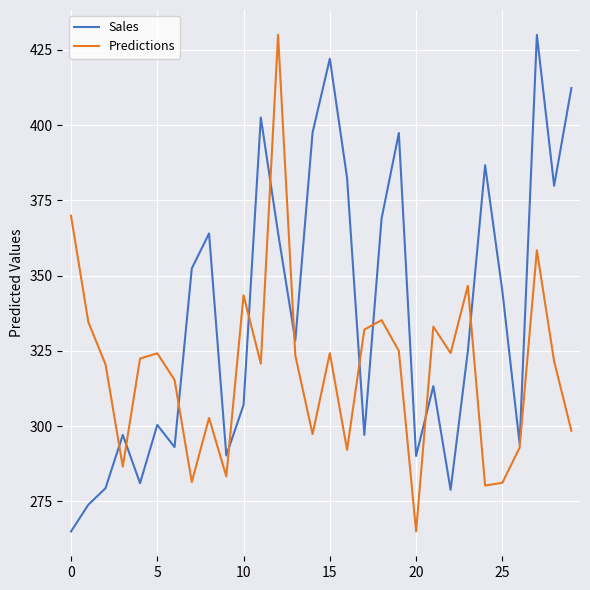

Which series has the largest total across all categories?

Sales